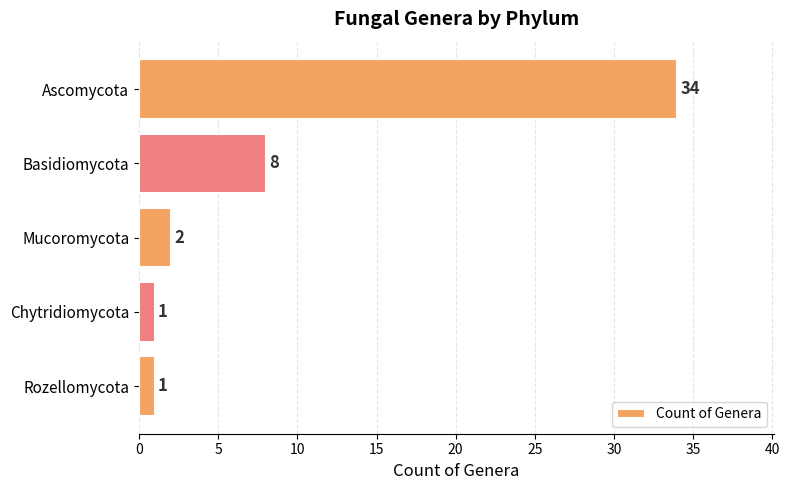

What is the change in value from Ascomycota to Mucoromycota?

-32